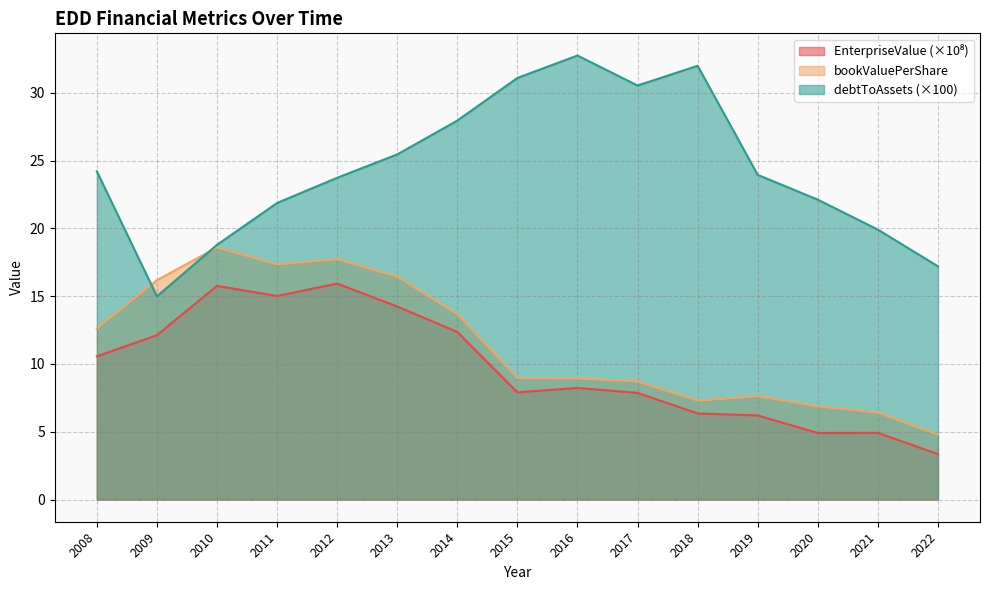

What is the value of the bookValuePerShare point at the 11th from the left?

7.3